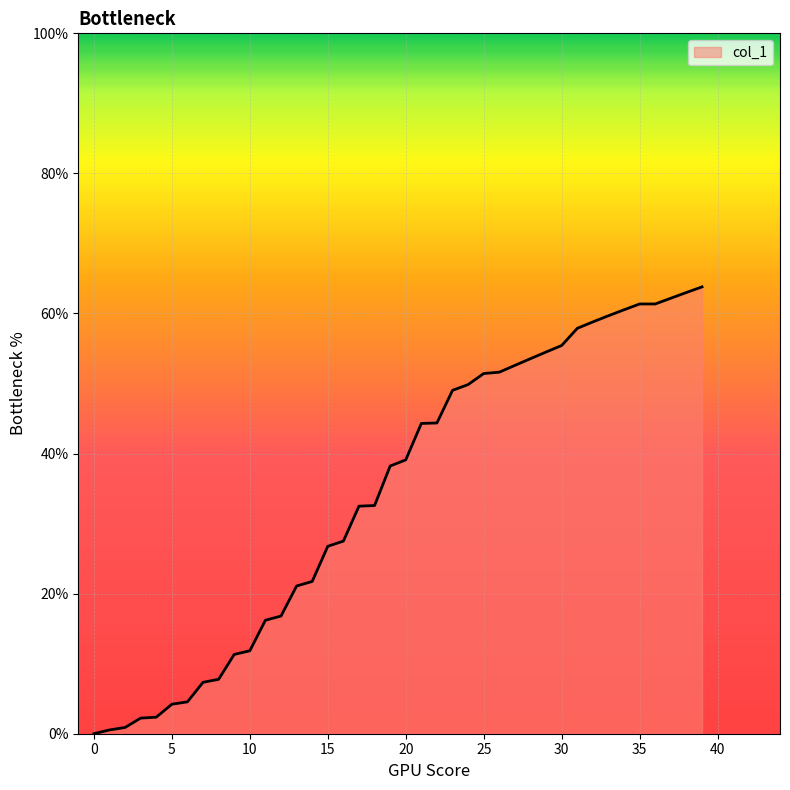

How many values are above zero?

39